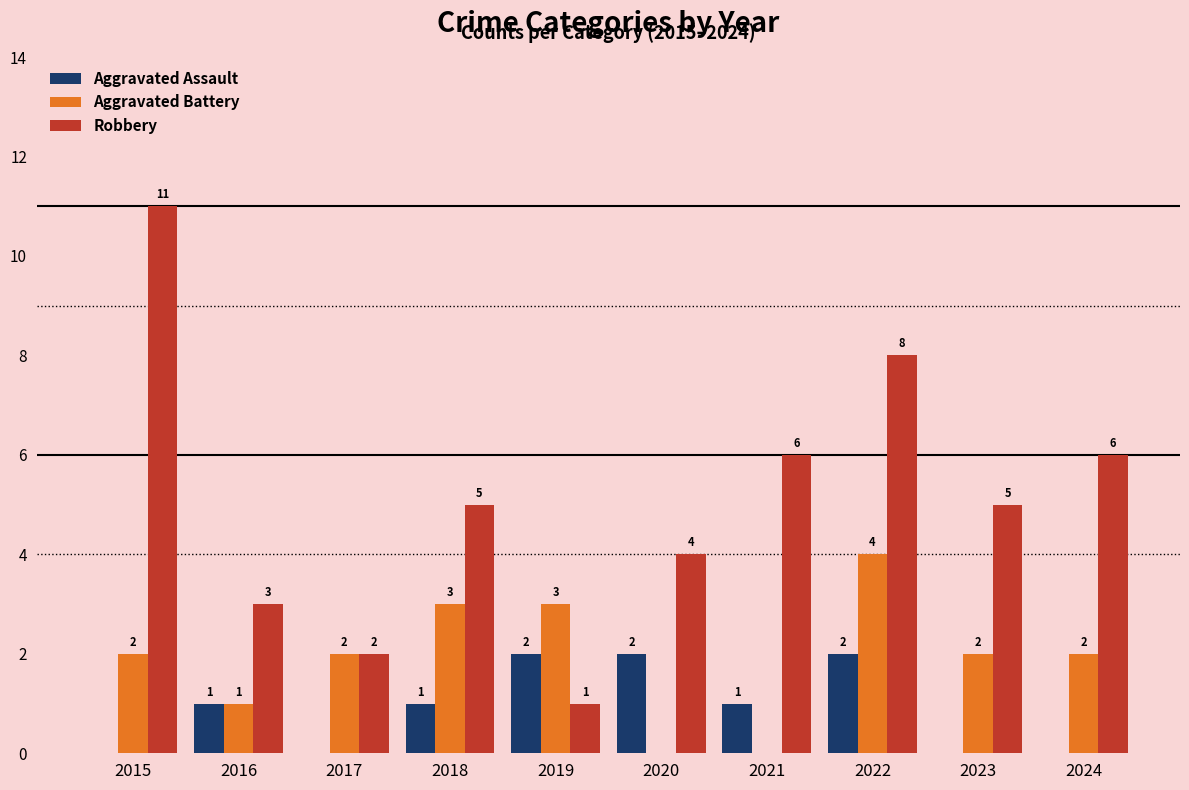

What is the total value across all series at 2015?

13